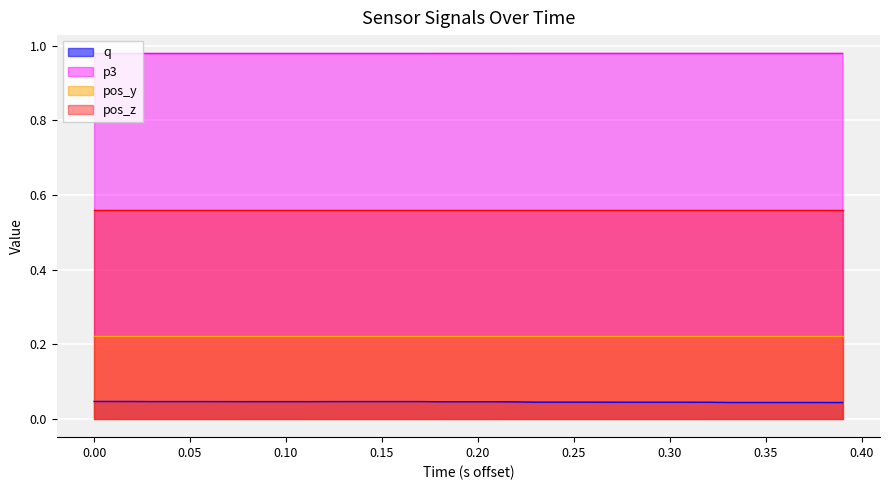

True or false: p3 and pos_y cross at least once.

False